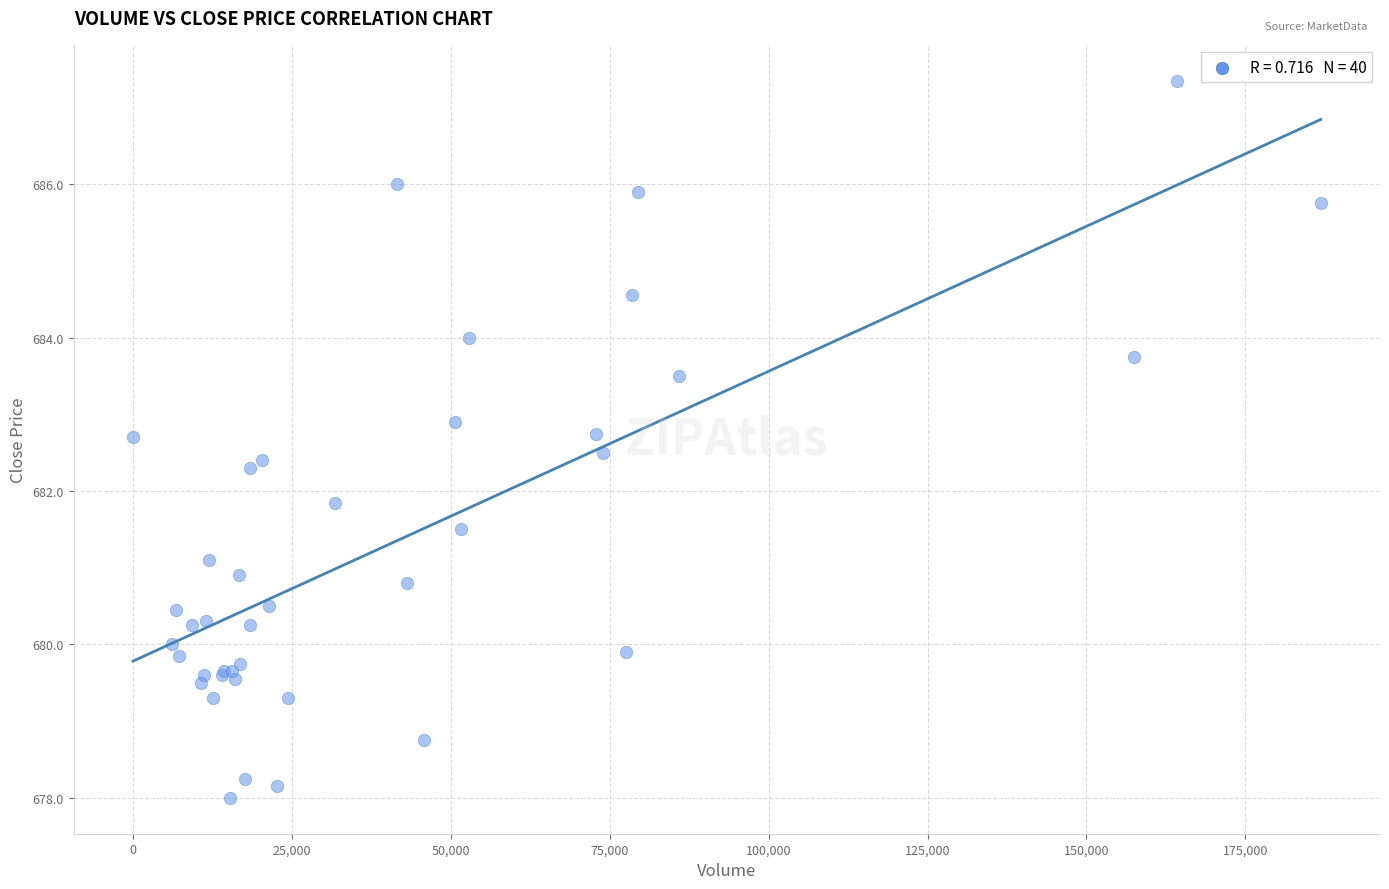

What Y value in the scatter plot is closest to 682?

681.8